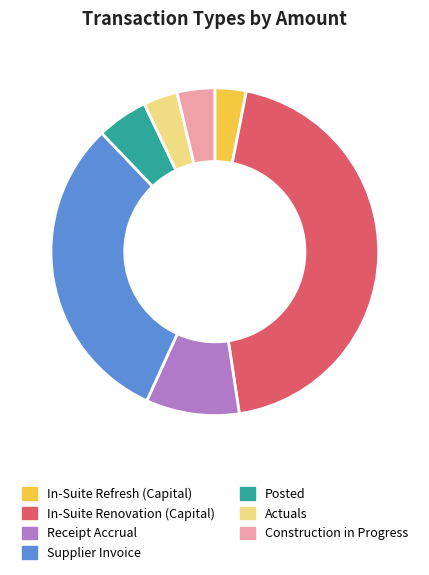

True or false: Posted accounts for 1% of the total.

False